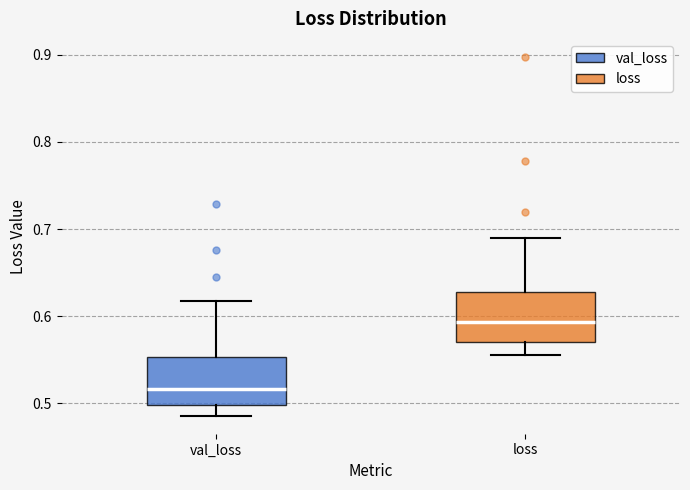

Reading left to right, transcribe this box plot: for each box, give where its median line is, the range the box spans, and where its two whiskers end, as read against the y-axis. The values are not printed on the chart, so give them approximately, as read against the axis.

val_loss: median 0.52, box 0.50 to 0.55, whiskers 0.49 to 0.62
loss: median 0.59, box 0.57 to 0.63, whiskers 0.55 to 0.69